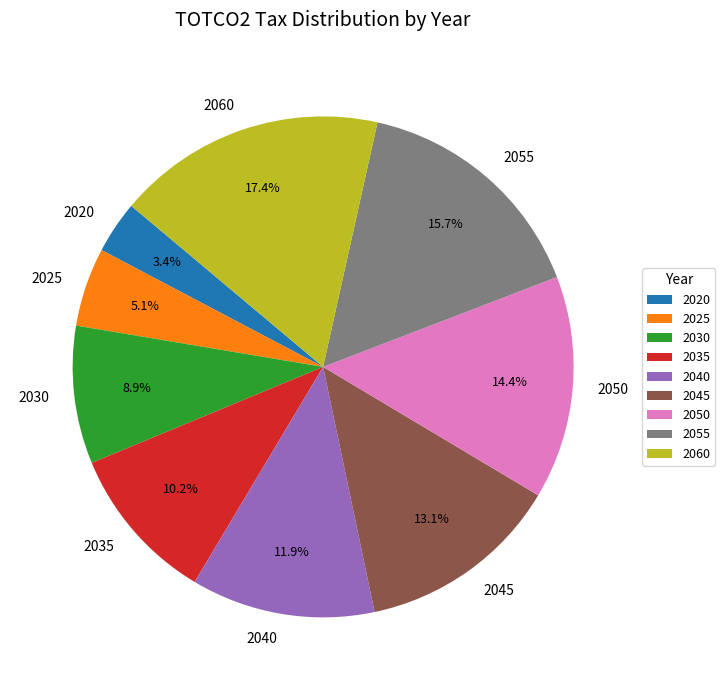

Combined, do 2020 and 2040 account for over 50%?

No